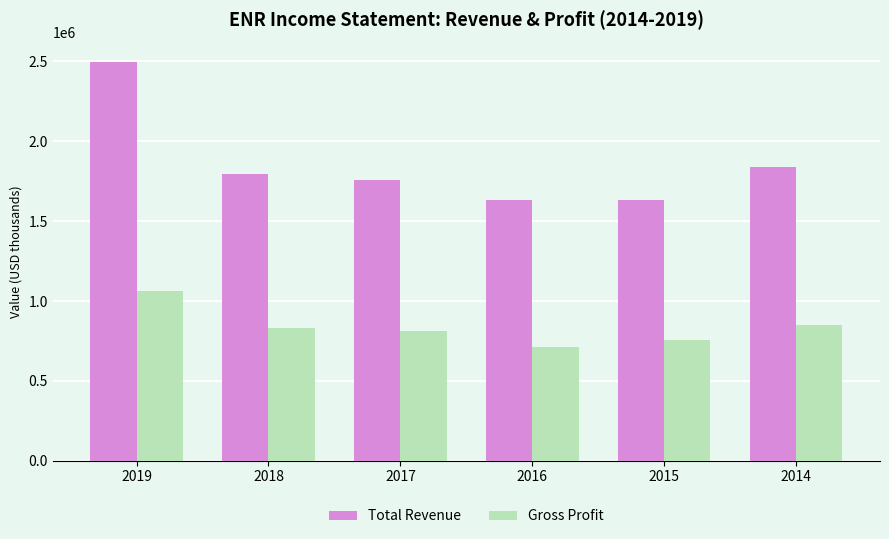

What is the maximum value shown in the chart?

2494500